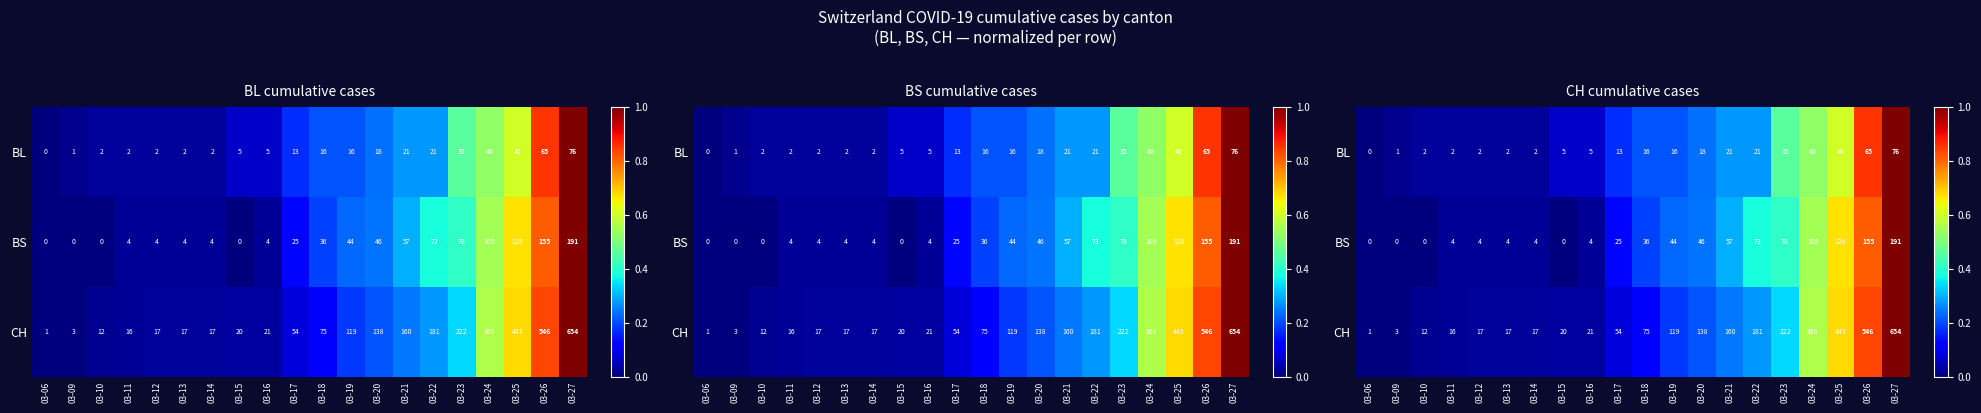

What is the difference between the maximum and minimum values in the CH series?

1.0